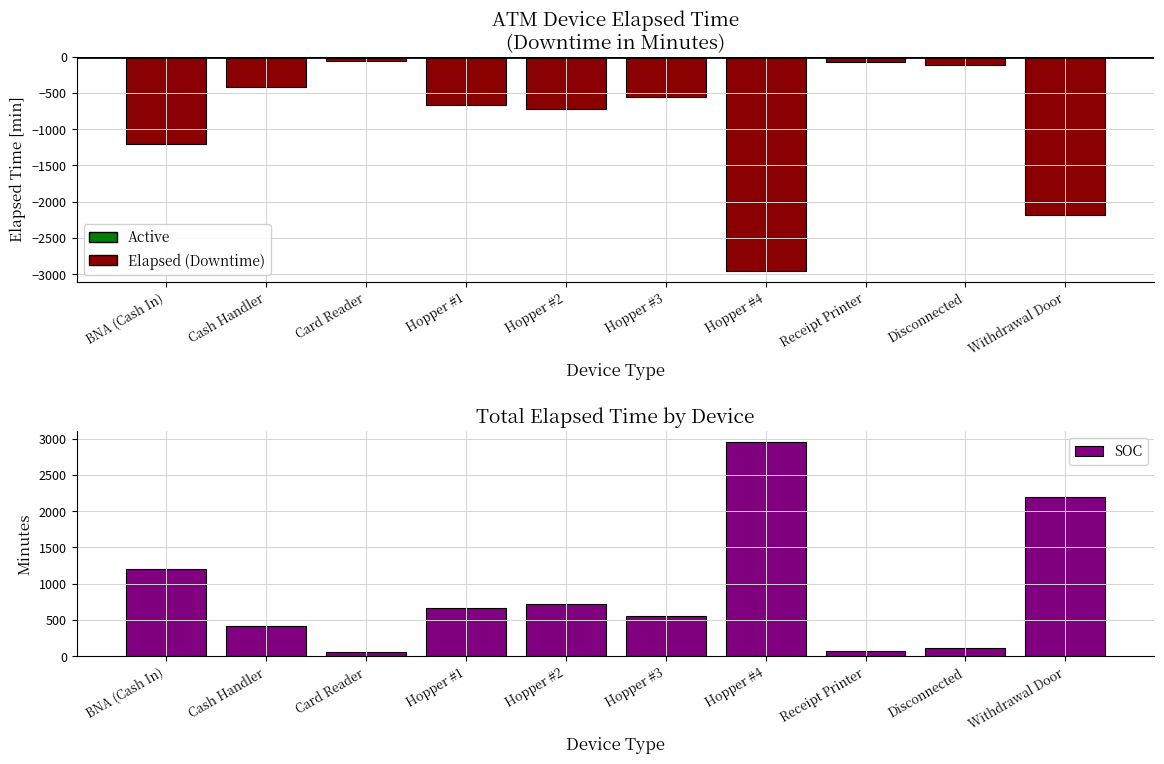

What is the maximum value shown in the chart?

2955